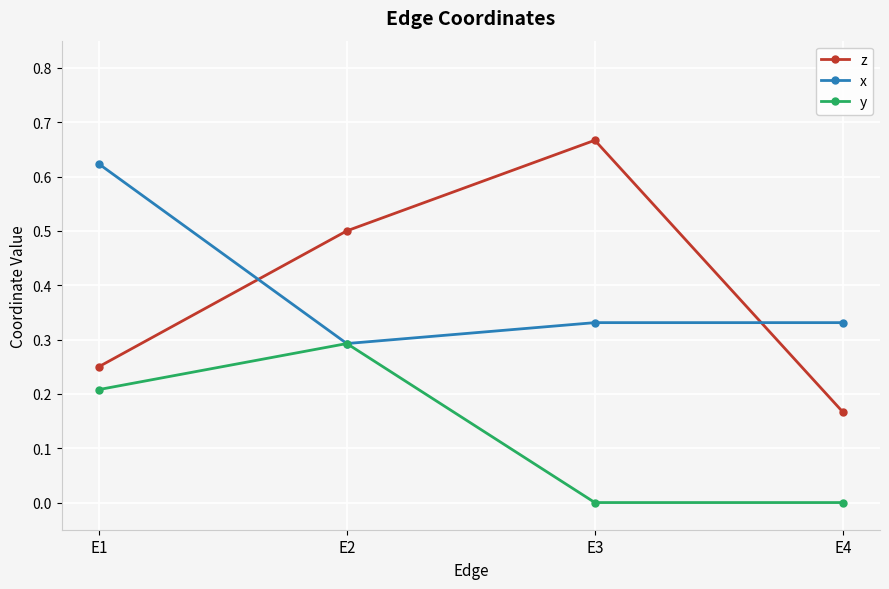

What is the total value across all series at E4?

0.5